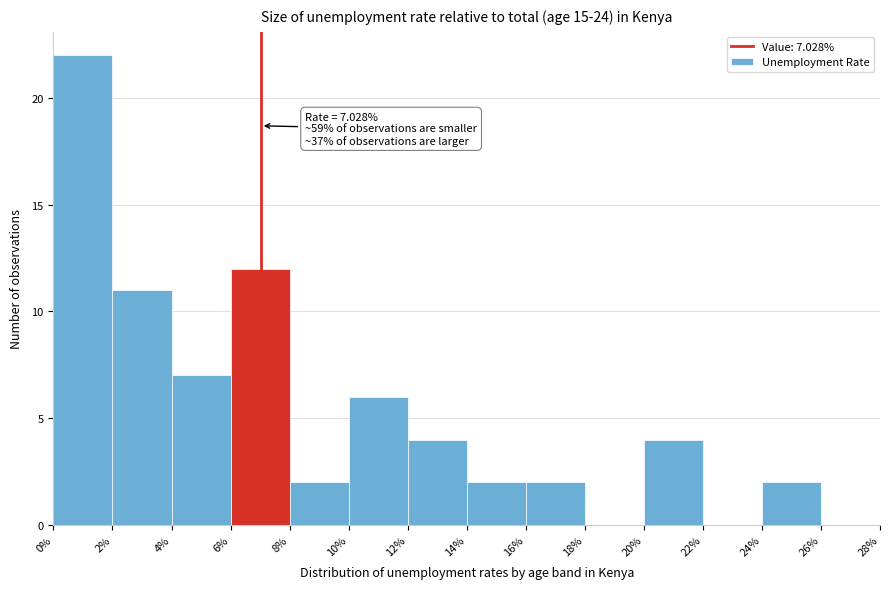

Which range on the x-axis has the tallest bar?

0% to 2%